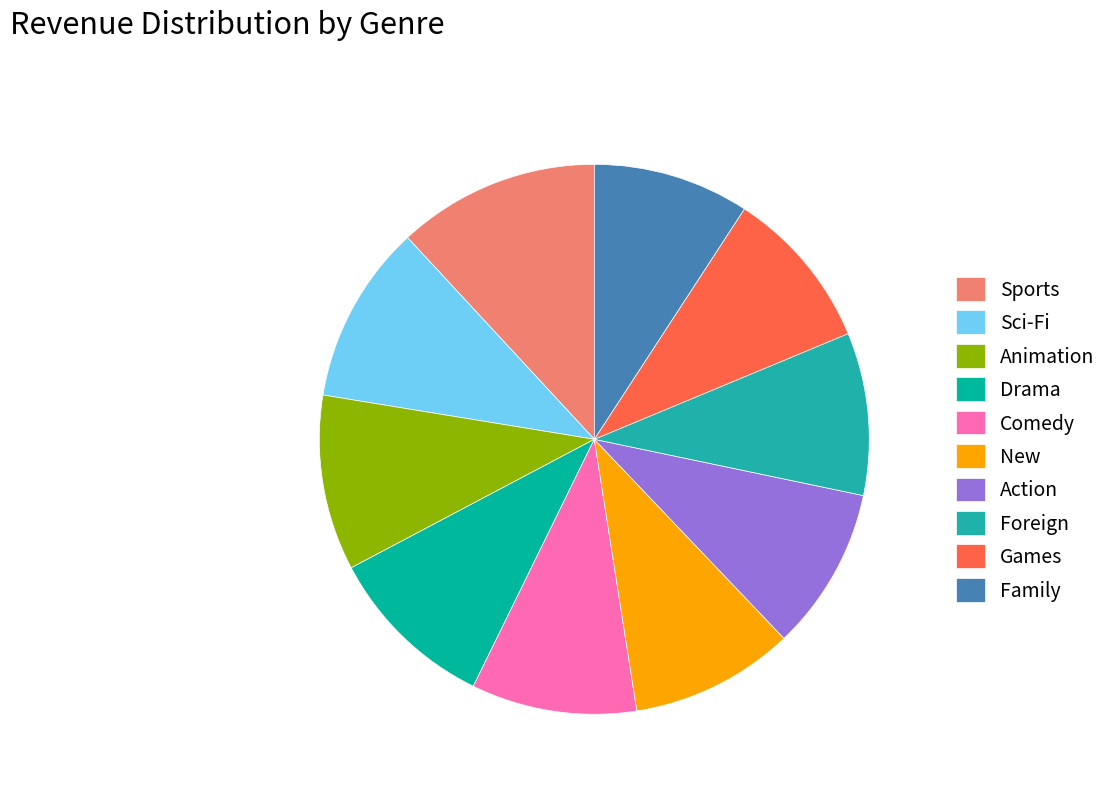

To the nearest percent, what is the difference between the largest and smallest slice percentages?

3%